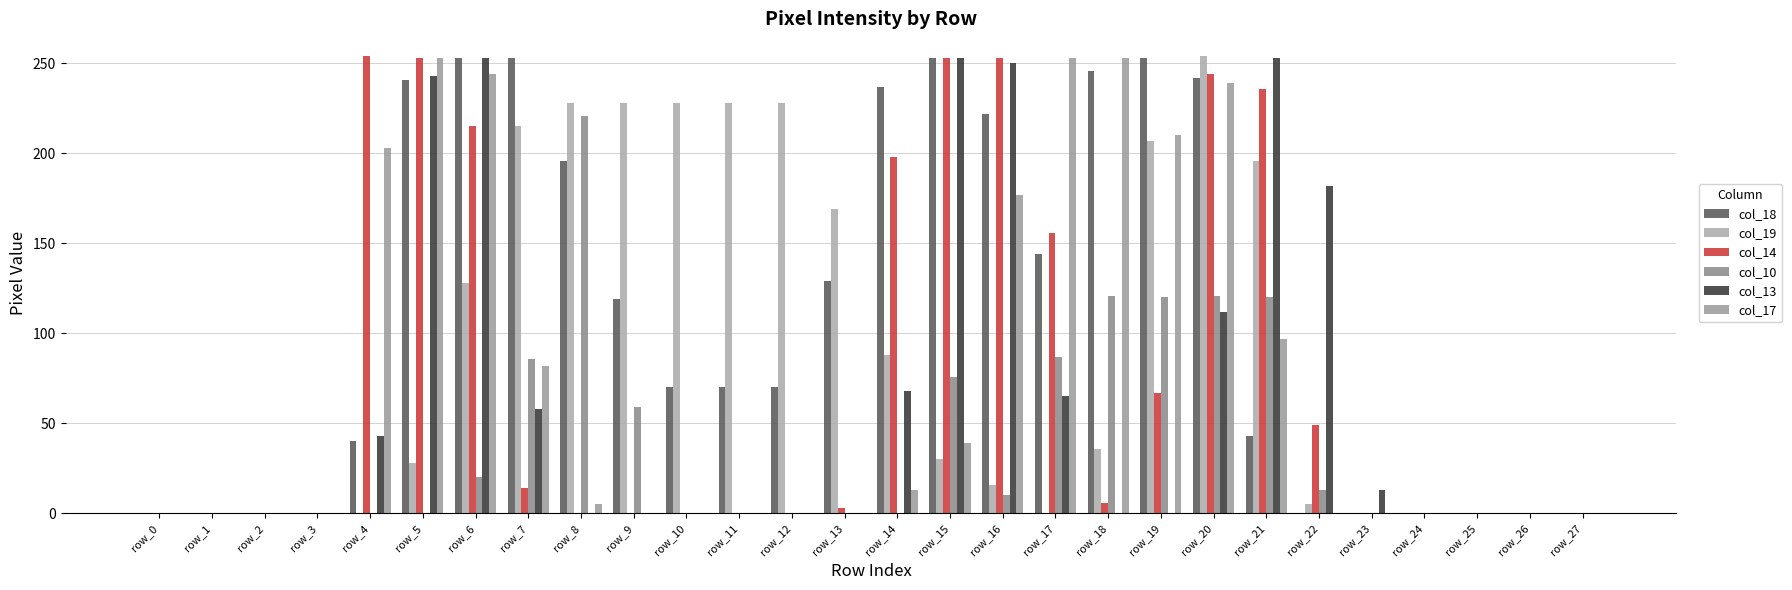

Are the bars horizontal?

No